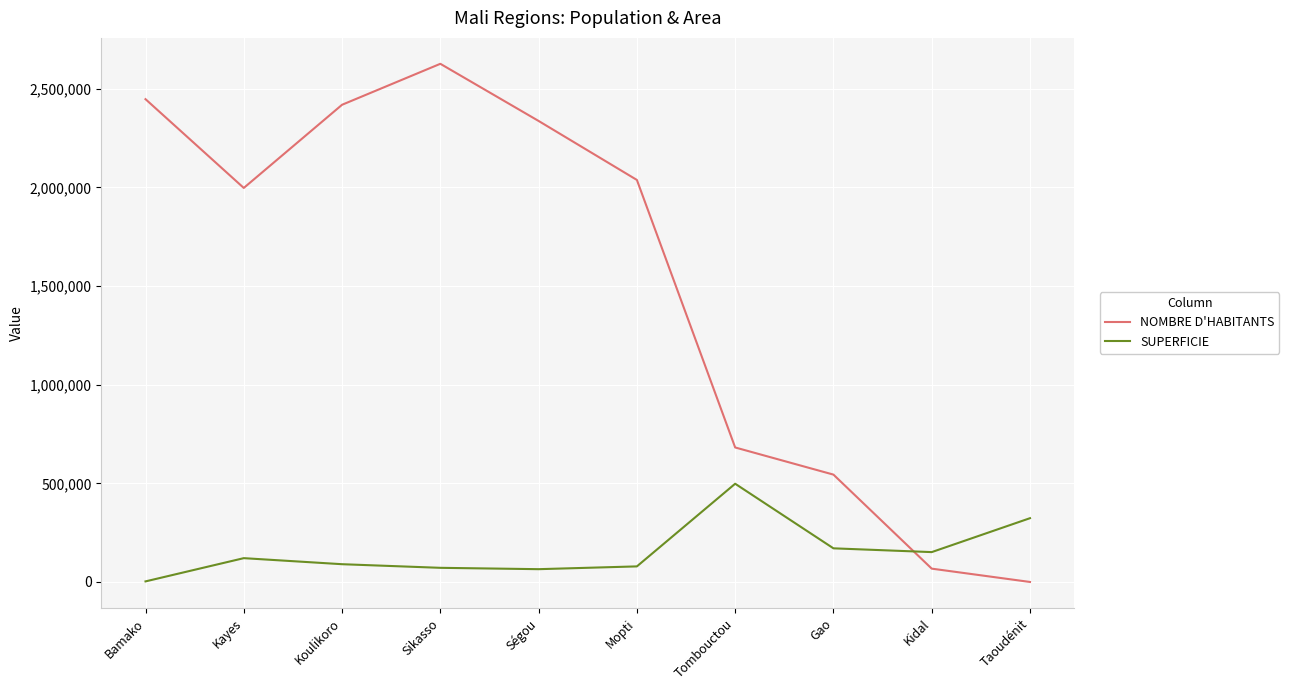

True or false: NOMBRE D'HABITANTS has a value of 1581775 at Bamako.

False